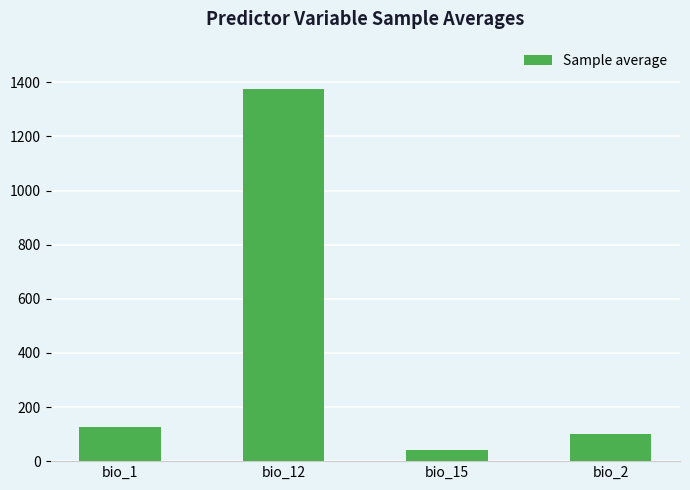

What is the value of the 3rd bar from the left?

40.4